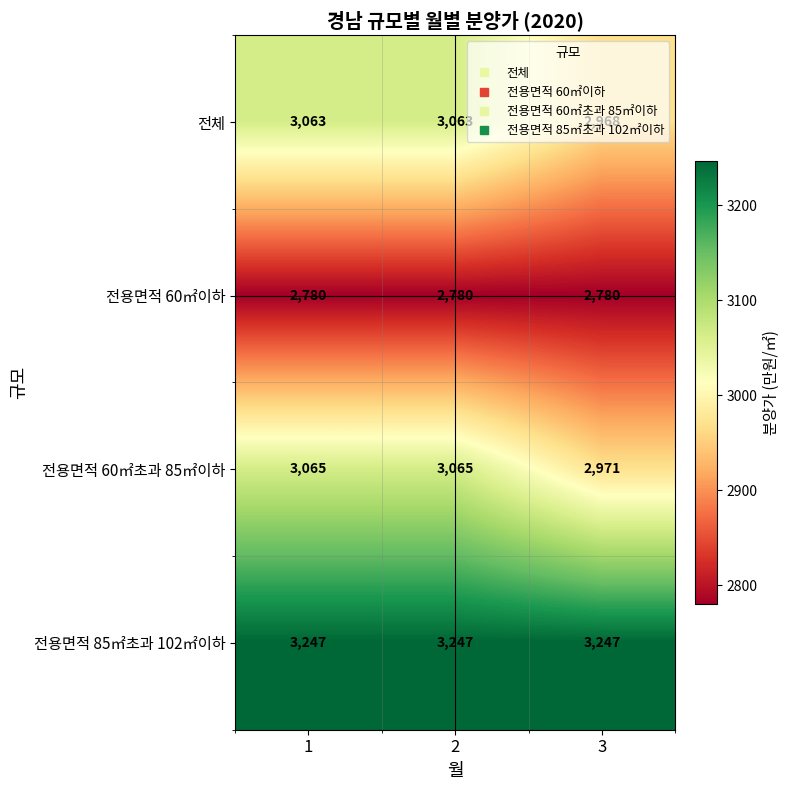

What is the minimum value shown in the chart?

2780